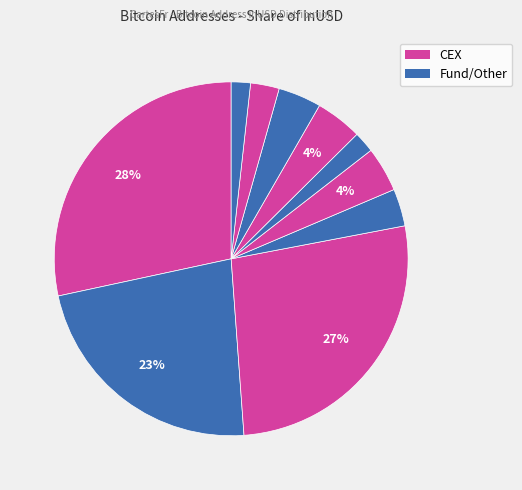

Count the number of slices in the pie.

10